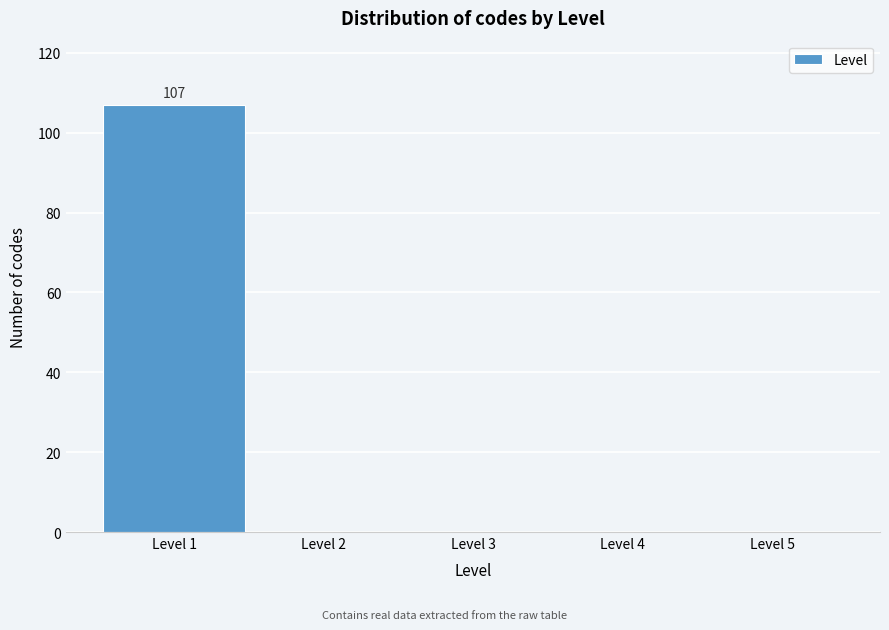

Which range on the x-axis has the tallest bar?

0.5 to 1.5